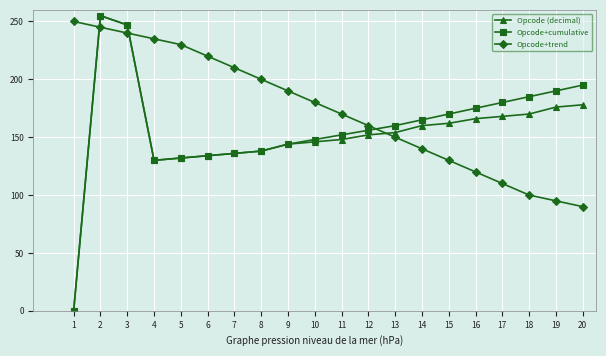

What is the average value of the Opcode+trend series?

173